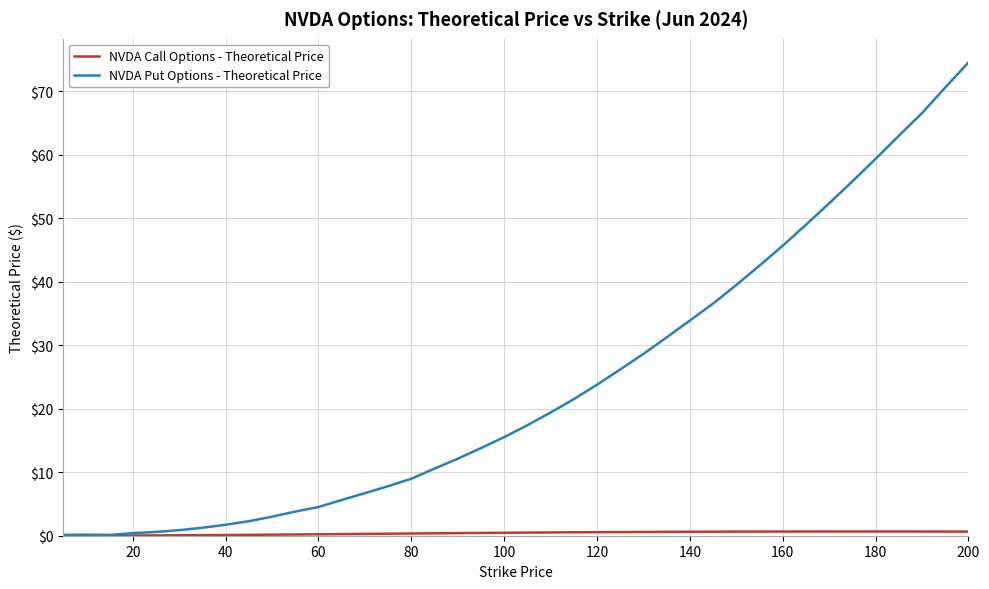

What is the greatest value displayed?

74.5